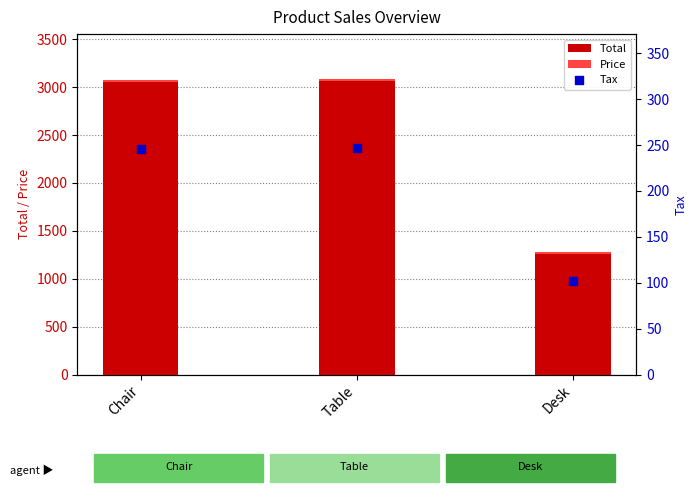

At which category is the sum across all series the highest?

Table